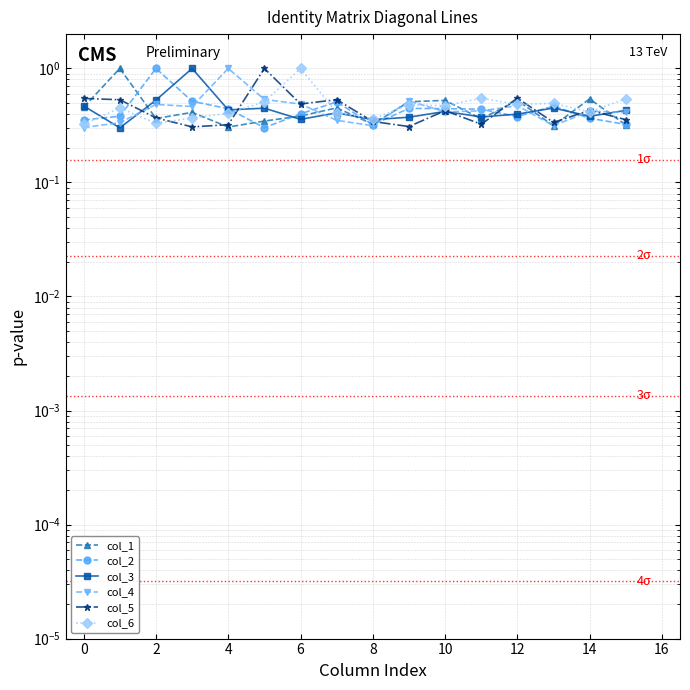

What is the smallest value displayed?

0.3